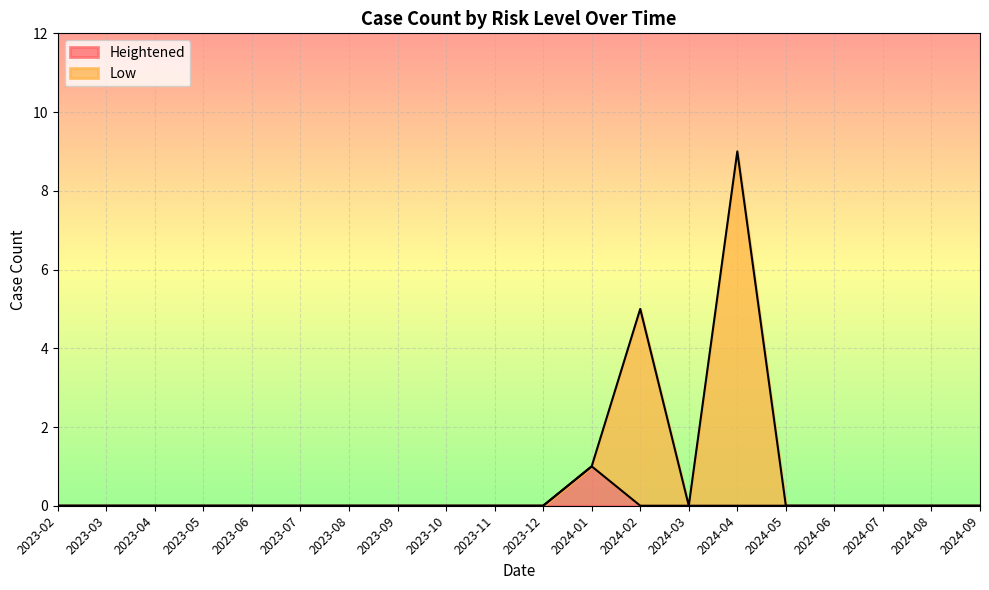

Reading left to right, extract all data points from this chart.

Heightened: 2023-02=0	2023-03=0	2023-04=0	2023-05=0	2023-06=0	2023-07=0	2023-08=0	2023-09=0	2023-10=0	2023-11=0	2023-12=0	2024-01=1	2024-02=0	2024-03=0	2024-04=0	2024-05=0	2024-06=0	2024-07=0	2024-08=0	2024-09=0
Low: 2023-02=0	2023-03=0	2023-04=0	2023-05=0	2023-06=0	2023-07=0	2023-08=0	2023-09=0	2023-10=0	2023-11=0	2023-12=0	2024-01=1	2024-02=5	2024-03=0	2024-04=9	2024-05=0	2024-06=0	2024-07=0	2024-08=0	2024-09=0